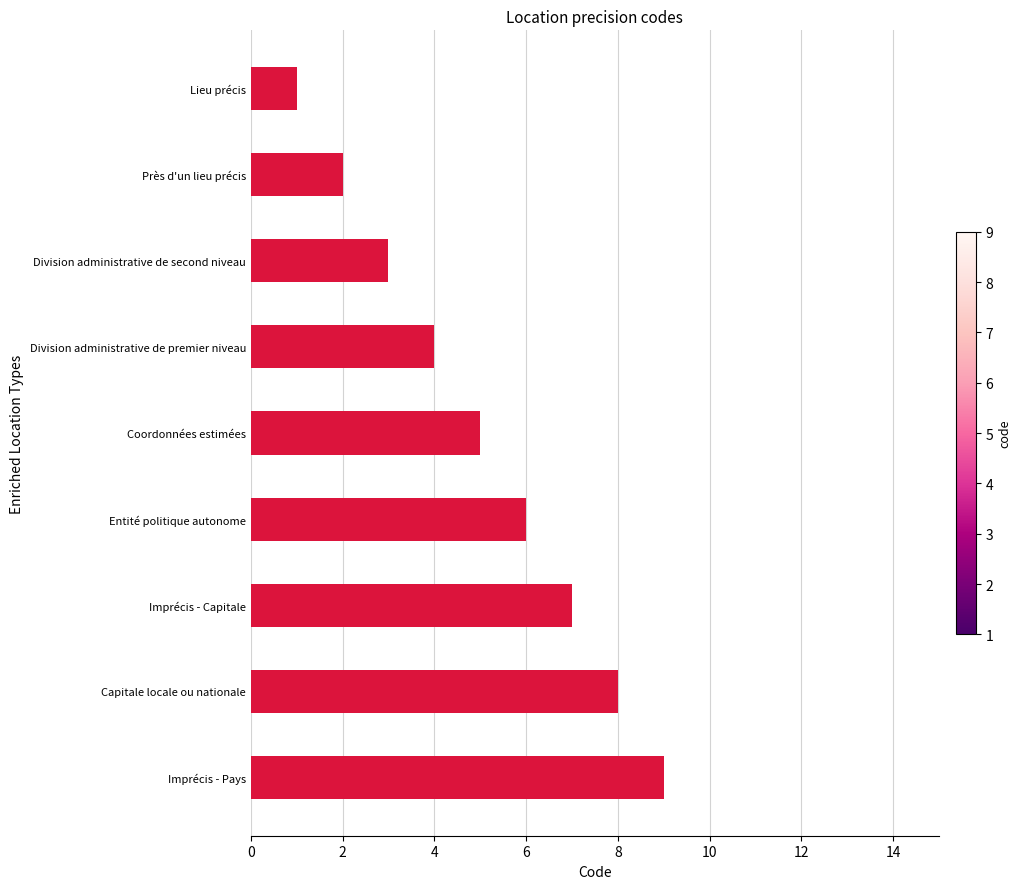

Which label corresponds to the largest value in the chart?

Imprécis - Pays